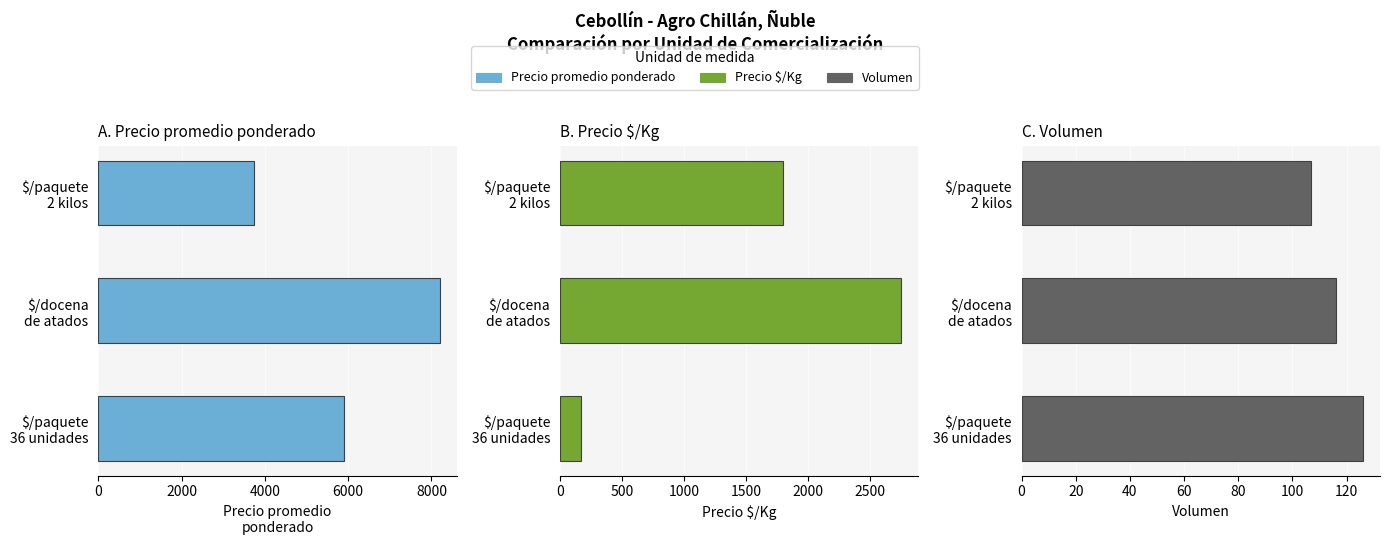

What is the greatest value displayed?

8196